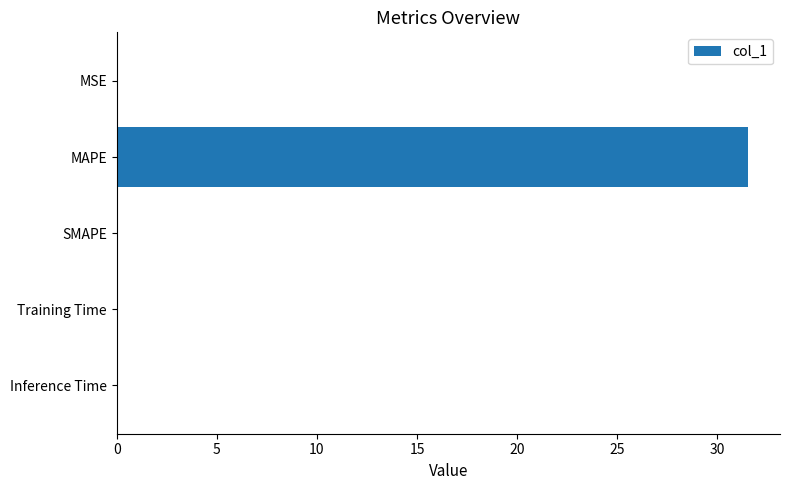

What is the average value?

6.3